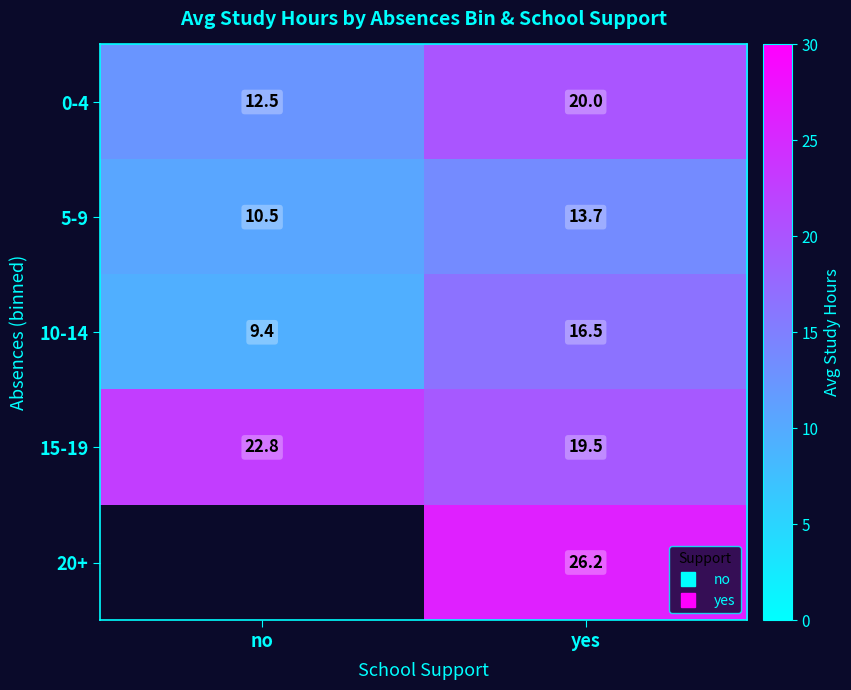

At how many categories does at least one series exceed 25?

1